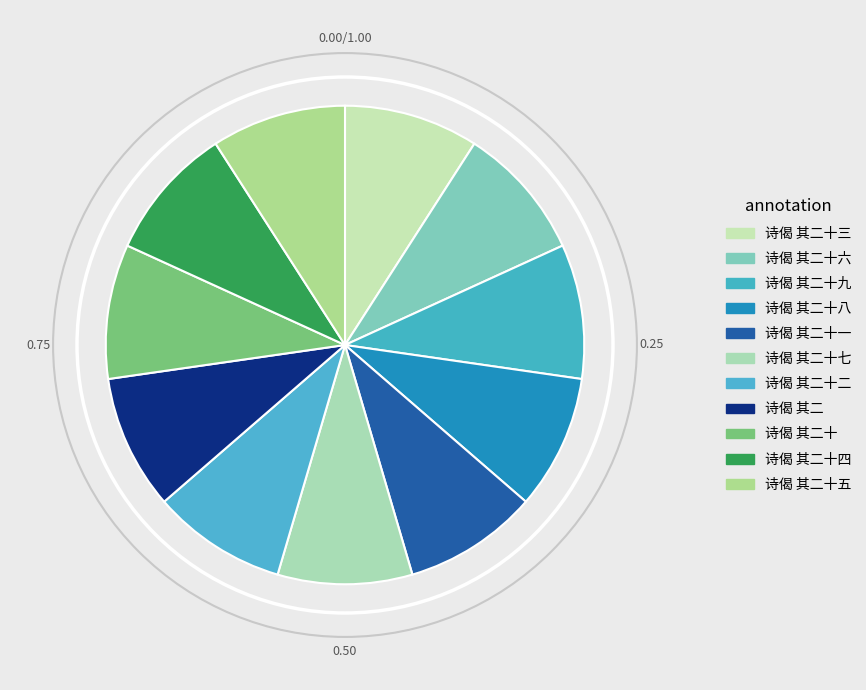

Rank the categories by value from highest to lowest.

诗偈 其二十九, 诗偈 其二十八, 诗偈 其二十七, 诗偈 其二十六, 诗偈 其二十五, 诗偈 其二十四, 诗偈 其二十三, 诗偈 其二十二, 诗偈 其二十一, 诗偈 其二十, 诗偈 其二